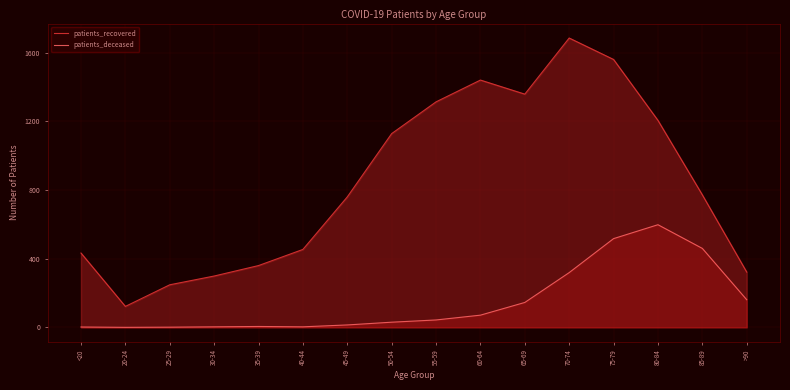

True or false: patients_recovered and patients_deceased cross at least once.

False